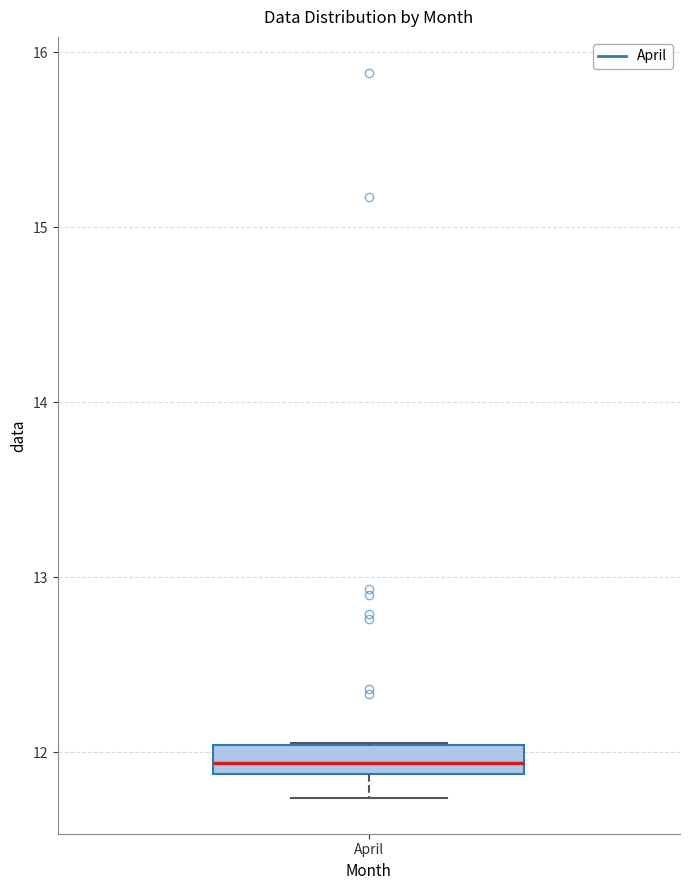

Transcribe this box plot: give where the median line is, the range the box spans, and where the two whiskers end, as read against the y-axis. The values are not printed on the chart, so give them approximately, as read against the axis.

median 11.9 (inside the box), box 11.9 to 12.0, whiskers 11.7 to 12.1